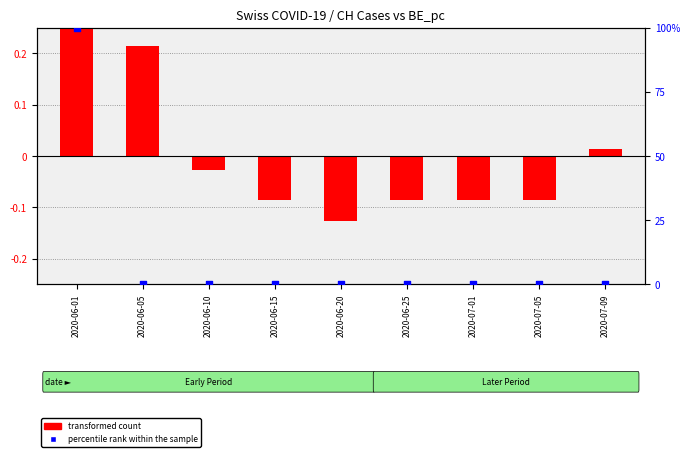

What are all the series names shown in the legend?

transformed count, percentile rank within the sample